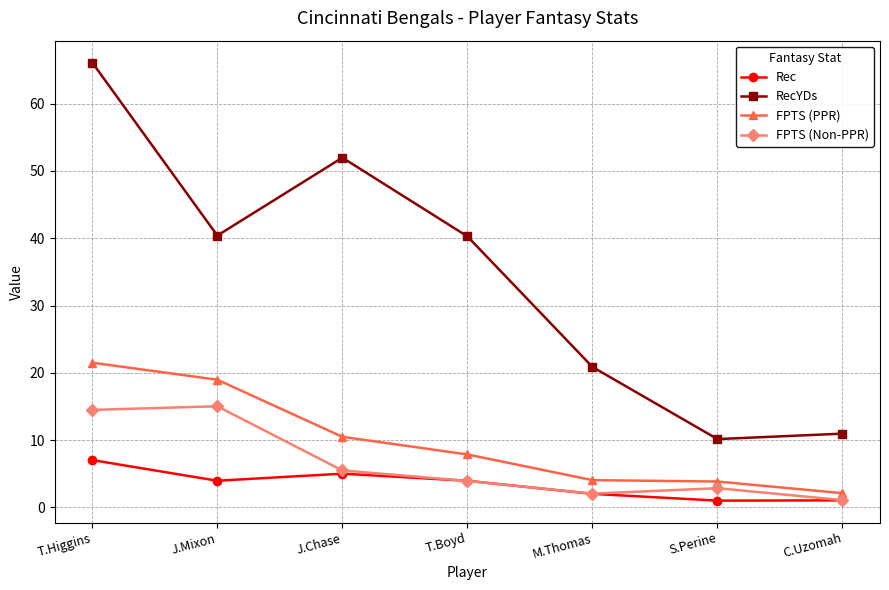

Count the number of categories in the chart.

7